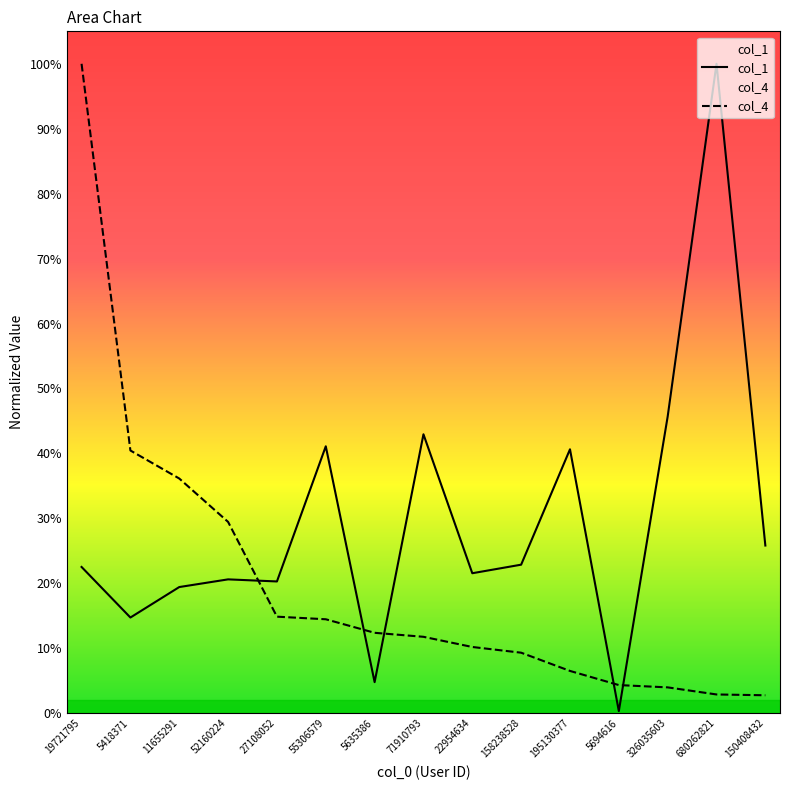

Is it true that col_4 equals 0.1 at 158238528?

True